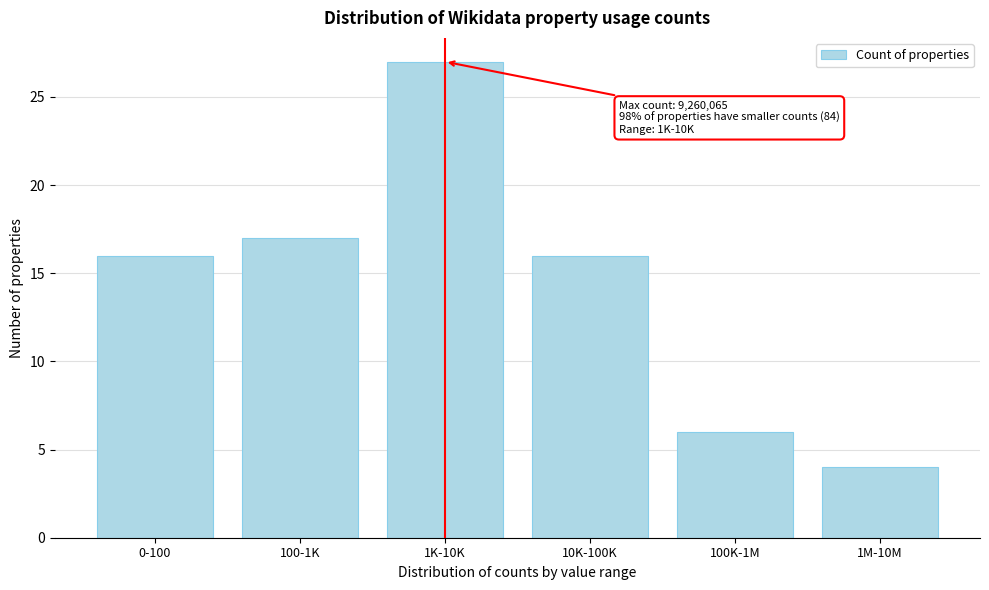

Reading right to left, what are all the values shown in this chart?

1M-10M=4	100K-1M=6	10K-100K=16	1K-10K=27	100-1K=17	0-100=16